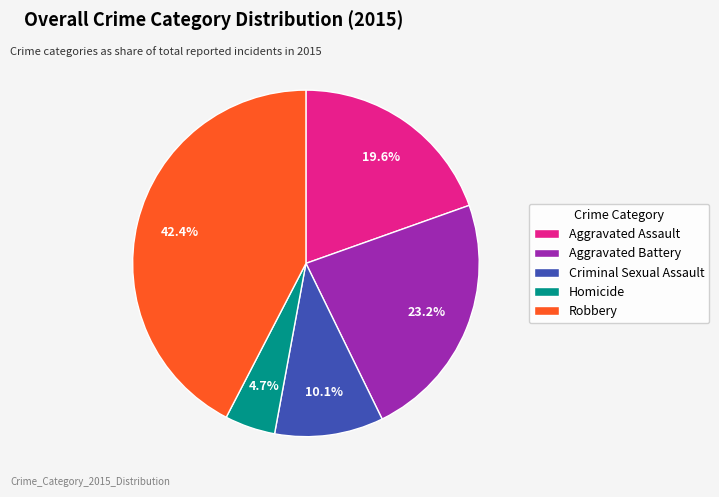

What is the ratio of the value at Robbery to the value at Criminal Sexual Assault?

4.2